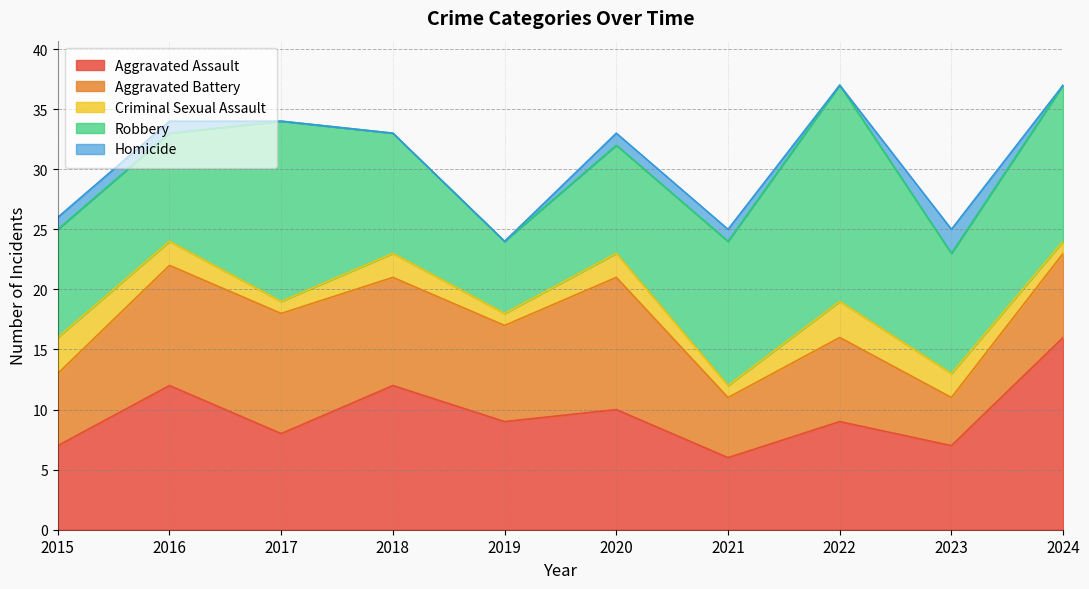

What is the total value across all series at 2020?

33